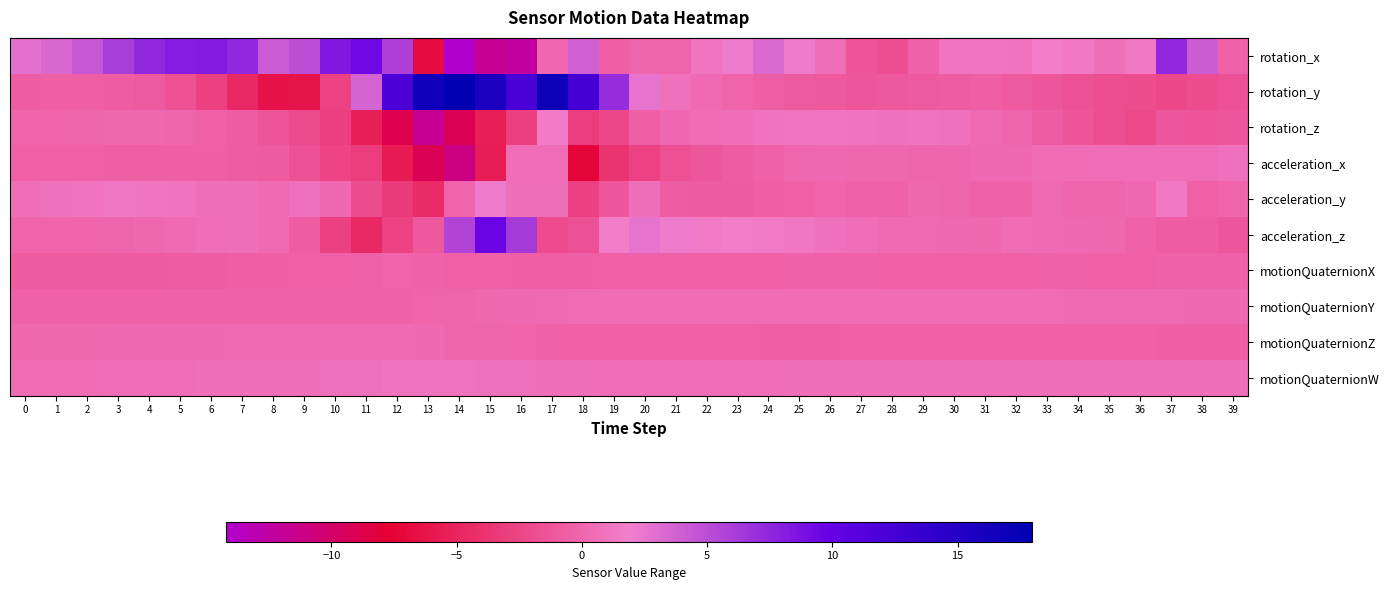

Reading left to right, transcribe all the data shown in this chart.

rotation_x: 0=2.8	1=3.3	2=4.4	3=6.0	4=7.3	5=8.2	6=8.2	7=7.3	8=4.1	9=4.9	10=8.4	11=9.4	12=5.9	13=-6.9	14=-14.2	15=-11.8	16=-12.3	17=0.1	18=3.9	19=-0.5	20=-0.1	21=-0.0	22=1.1	23=2.1	24=3.2	25=2.1	26=0.7	27=-1.3	28=-1.8	29=-0.3	30=1.1	31=1.1	32=0.9	33=1.7	34=1.4	35=0.7	36=1.3	37=7.3	38=4.1	39=-0.3
rotation_y: 0=-0.6	1=-0.6	2=-0.6	3=-0.6	4=-1.0	5=-1.7	6=-2.8	7=-4.6	8=-6.3	9=-6.2	10=-2.7	11=3.6	12=12.0	13=16.5	14=18.0	15=15.7	16=12.2	17=16.8	18=12.5	19=7.2	20=2.5	21=0.8	22=0.3	23=-0.2	24=-0.6	25=-0.9	26=-1.0	27=-1.1	28=-1.1	29=-1.0	30=-0.7	31=-0.6	32=-0.9	33=-1.2	34=-1.5	35=-1.8	36=-1.9	37=-2.3	38=-1.9	39=-1.6
rotation_z: 0=-0.2	1=-0.2	2=-0.0	3=0.1	4=0.1	5=-0.1	6=-0.4	7=-0.7	8=-1.3	9=-2.0	10=-2.9	11=-5.4	12=-8.8	13=-11.8	14=-9.1	15=-5.4	16=-2.9	17=1.6	18=-3.0	19=-2.3	20=-0.6	21=0.2	22=0.4	23=0.5	24=1.0	25=1.1	26=1.1	27=1.0	28=0.8	29=1.0	30=0.8	31=0.3	32=-0.1	33=-0.7	34=-1.3	35=-1.8	36=-2.2	37=-1.2	38=-1.3	39=-1.2
acceleration_x: 0=-0.4	1=-0.4	2=-0.5	3=-0.5	4=-0.6	5=-0.6	6=-0.6	7=-0.6	8=-0.9	9=-1.6	10=-2.6	11=-3.2	12=-5.8	13=-9.2	14=-11.0	15=-5.6	16=0.6	17=0.5	18=-7.3	19=-3.9	20=-2.7	21=-1.7	22=-1.1	23=-0.7	24=-0.3	25=0.0	26=0.1	27=0.0	28=0.0	29=-0.1	30=-0.0	31=0.2	32=0.2	33=0.4	34=0.5	35=0.6	36=0.6	37=0.6	38=0.6	39=0.9
acceleration_y: 0=0.6	1=0.8	2=1.0	3=1.2	4=1.1	5=1.0	6=0.7	7=0.7	8=0.3	9=0.9	10=0.1	11=-1.9	12=-3.3	13=-4.4	14=-0.1	15=2.1	16=0.7	17=0.7	18=-2.8	19=-1.1	20=0.7	21=-0.7	22=-0.8	23=-0.9	24=-0.5	25=-0.4	26=-0.2	27=-0.3	28=-0.3	29=0.1	30=-0.0	31=-0.4	32=-0.4	33=0.4	34=-0.0	35=-0.0	36=0.2	37=1.3	38=-0.5	39=-0.2
acceleration_z: 0=-0.2	1=-0.2	2=-0.1	3=-0.1	4=0.1	5=0.3	6=0.5	7=0.6	8=0.3	9=-0.7	10=-2.8	11=-4.6	12=-2.7	13=-1.1	14=5.6	15=9.7	16=6.2	17=-2.1	18=-1.5	19=1.6	20=2.6	21=2.1	22=1.6	23=1.7	24=1.6	25=1.2	26=0.8	27=0.5	28=0.3	29=0.3	30=0.3	31=0.0	32=0.5	33=0.4	34=0.2	35=0.1	36=-0.3	37=-0.6	38=-0.6	39=-1.2
motionQuaternionX: 0=-0.9	1=-0.8	2=-0.8	3=-0.8	4=-0.8	5=-0.7	6=-0.7	7=-0.6	8=-0.5	9=-0.5	10=-0.4	11=-0.3	12=-0.2	13=-0.3	14=-0.4	15=-0.5	16=-0.6	17=-0.6	18=-0.5	19=-0.5	20=-0.5	21=-0.5	22=-0.4	23=-0.4	24=-0.4	25=-0.4	26=-0.4	27=-0.4	28=-0.4	29=-0.4	30=-0.4	31=-0.4	32=-0.4	33=-0.4	34=-0.4	35=-0.4	36=-0.4	37=-0.4	38=-0.3	39=-0.3
motionQuaternionY: 0=-0.3	1=-0.3	2=-0.3	3=-0.3	4=-0.3	5=-0.3	6=-0.3	7=-0.3	8=-0.3	9=-0.3	10=-0.4	11=-0.3	12=-0.3	13=-0.2	14=-0.0	15=0.1	16=0.2	17=0.3	18=0.4	19=0.5	20=0.5	21=0.5	22=0.5	23=0.5	24=0.5	25=0.4	26=0.4	27=0.4	28=0.4	29=0.4	30=0.4	31=0.4	32=0.4	33=0.4	34=0.4	35=0.4	36=0.3	37=0.3	38=0.2	39=0.2
motionQuaternionZ: 0=0.1	1=0.1	2=0.1	3=0.1	4=0.2	5=0.2	6=0.2	7=0.3	8=0.3	9=0.3	10=0.4	11=0.4	12=0.3	13=0.2	14=0.0	15=-0.1	16=-0.2	17=-0.3	18=-0.4	19=-0.5	20=-0.5	21=-0.5	22=-0.5	23=-0.5	24=-0.5	25=-0.5	26=-0.5	27=-0.5	28=-0.5	29=-0.5	30=-0.5	31=-0.5	32=-0.5	33=-0.5	34=-0.5	35=-0.5	36=-0.5	37=-0.5	38=-0.5	39=-0.5
motionQuaternionW: 0=0.4	1=0.4	2=0.5	3=0.5	4=0.6	5=0.6	6=0.7	7=0.7	8=0.7	9=0.7	10=0.8	11=0.8	12=0.9	13=0.9	14=0.9	15=0.9	16=0.8	17=0.7	18=0.7	19=0.6	20=0.6	21=0.6	22=0.6	23=0.6	24=0.6	25=0.6	26=0.7	27=0.7	28=0.7	29=0.7	30=0.7	31=0.7	32=0.7	33=0.7	34=0.7	35=0.7	36=0.7	37=0.7	38=0.7	39=0.7